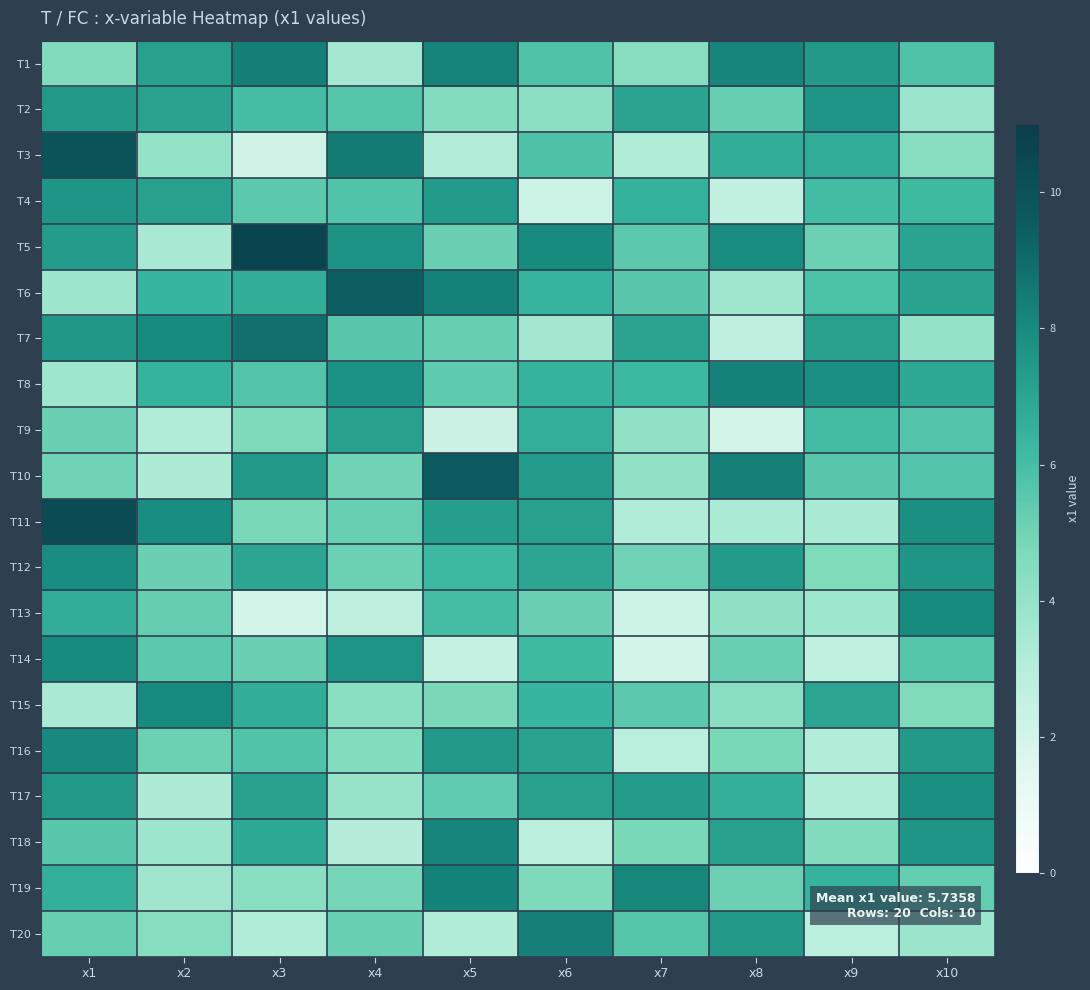

Reading right to left, transcribe all the data shown in this chart.

T1: x10=5.8	x9=7.4	x8=8.1	x7=4.4	x6=5.8	x5=8.2	x4=3.6	x3=8.3	x2=7.2	x1=4.6
T2: x10=3.9	x9=7.6	x8=5.2	x7=7.0	x6=4.2	x5=4.5	x4=5.6	x3=6.1	x2=7.1	x1=7.4
T3: x10=4.4	x9=6.7	x8=6.7	x7=3.2	x6=5.8	x5=3.1	x4=8.5	x3=2.1	x2=4.0	x1=9.9
T4: x10=6.1	x9=6.1	x8=2.6	x7=6.5	x6=2.2	x5=7.4	x4=5.7	x3=5.5	x2=7.2	x1=7.6
T5: x10=7.0	x9=5.1	x8=7.9	x7=5.5	x6=8.0	x5=5.2	x4=7.7	x3=10.6	x2=3.4	x1=7.3
T6: x10=7.1	x9=5.9	x8=3.6	x7=5.6	x6=6.4	x5=8.2	x4=9.4	x3=6.7	x2=6.4	x1=3.7
T7: x10=4.0	x9=7.2	x8=2.7	x7=7.0	x6=3.6	x5=5.2	x4=5.6	x3=8.9	x2=8.0	x1=7.5
T8: x10=6.9	x9=7.8	x8=8.2	x7=6.3	x6=6.5	x5=5.4	x4=7.7	x3=5.7	x2=6.5	x1=3.7
T9: x10=5.7	x9=6.1	x8=2.0	x7=4.1	x6=6.5	x5=2.3	x4=7.2	x3=4.7	x2=3.2	x1=5.1
T10: x10=5.7	x9=5.6	x8=8.3	x7=4.1	x6=7.3	x5=9.6	x4=5.0	x3=7.5	x2=3.3	x1=5.0
T11: x10=7.8	x9=3.4	x8=3.3	x7=3.2	x6=7.2	x5=7.2	x4=5.2	x3=4.8	x2=7.9	x1=10.3
T12: x10=7.6	x9=4.6	x8=7.4	x7=5.0	x6=6.9	x5=6.2	x4=5.1	x3=6.9	x2=5.1	x1=7.9
T13: x10=8.0	x9=3.7	x8=4.2	x7=2.2	x6=5.1	x5=6.0	x4=2.7	x3=2.0	x2=5.3	x1=6.7
T14: x10=5.6	x9=2.7	x8=5.2	x7=2.0	x6=6.2	x5=2.5	x4=7.6	x3=5.1	x2=5.5	x1=8.0
T15: x10=4.6	x9=7.0	x8=4.3	x7=5.5	x6=6.4	x5=4.7	x4=4.3	x3=6.7	x2=8.0	x1=3.4
T16: x10=7.5	x9=3.1	x8=4.8	x7=2.9	x6=7.1	x5=7.4	x4=4.5	x3=5.7	x2=5.1	x1=8.0
T17: x10=7.8	x9=3.2	x8=6.5	x7=7.3	x6=7.1	x5=5.4	x4=3.9	x3=7.1	x2=3.3	x1=7.5
T18: x10=7.6	x9=4.6	x8=7.2	x7=4.8	x6=2.8	x5=8.2	x4=3.0	x3=6.8	x2=3.8	x1=5.6
T19: x10=5.3	x9=6.5	x8=5.1	x7=8.1	x6=4.7	x5=8.2	x4=4.9	x3=4.3	x2=3.7	x1=6.6
T20: x10=3.8	x9=2.9	x8=7.5	x7=5.6	x6=8.3	x5=3.2	x4=5.2	x3=3.2	x2=4.4	x1=5.2